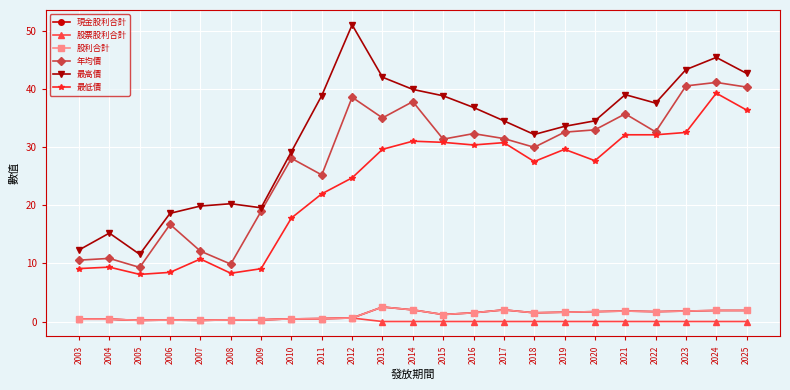

True or false: 股票股利合計 has more than 1 points higher than both neighbors.

True